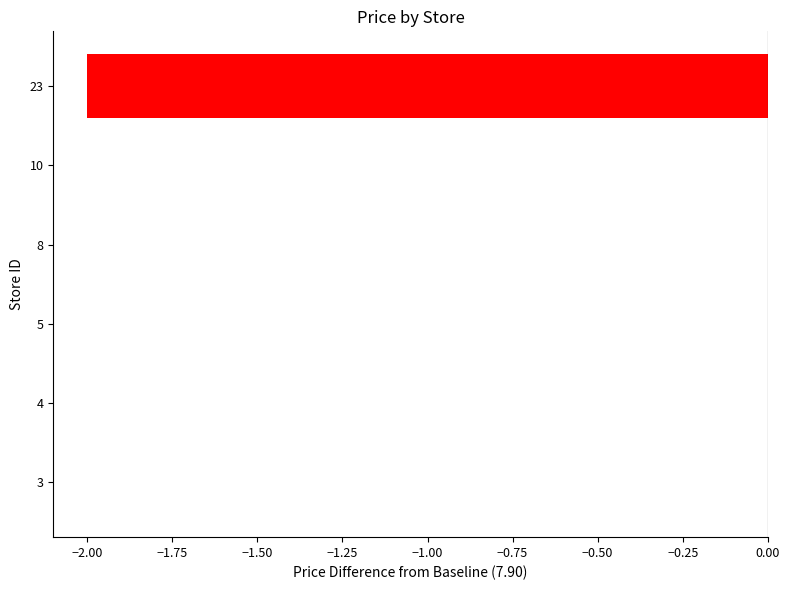

Between 23 and 10, which is larger?

10